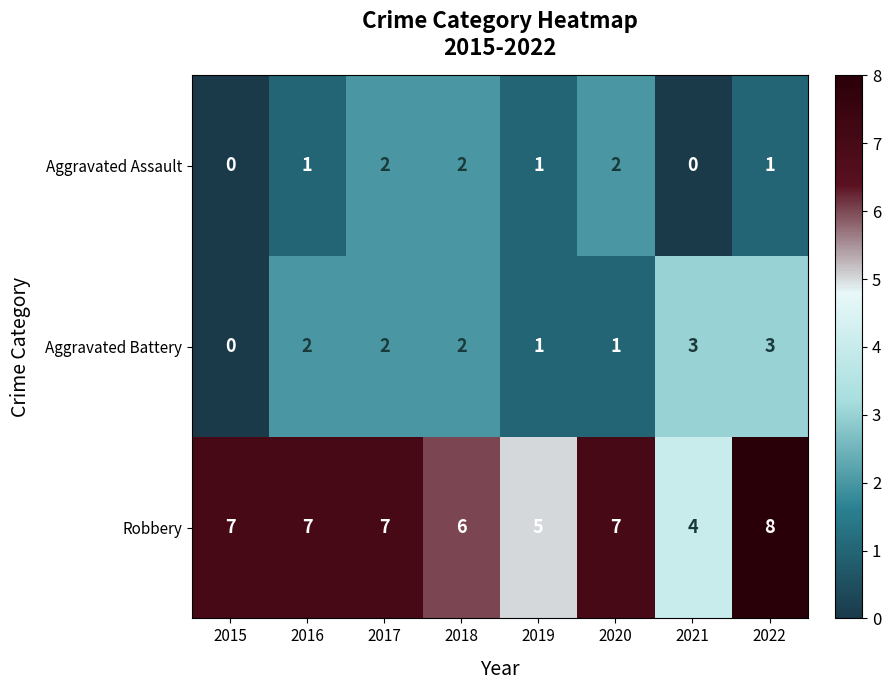

Reading left to right, extract all data points from this chart.

Aggravated Assault: 0	1	2	2	1	2	0	1
Aggravated Battery: 0	2	2	2	1	1	3	3
Robbery: 7	7	7	6	5	7	4	8